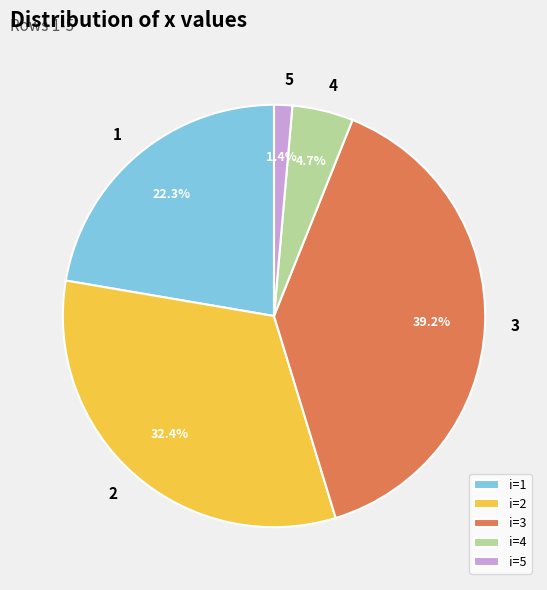

Count the number of slices in the pie.

5